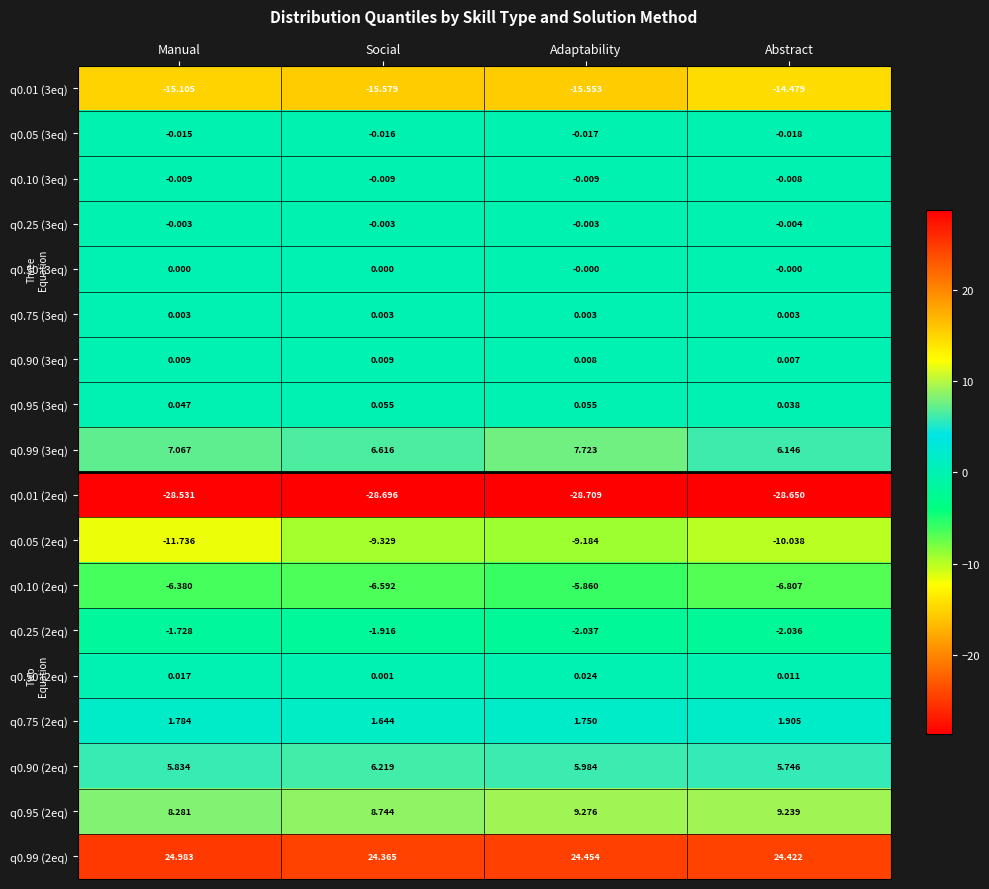

At which category does the chart reach its peak across all series?

Manual